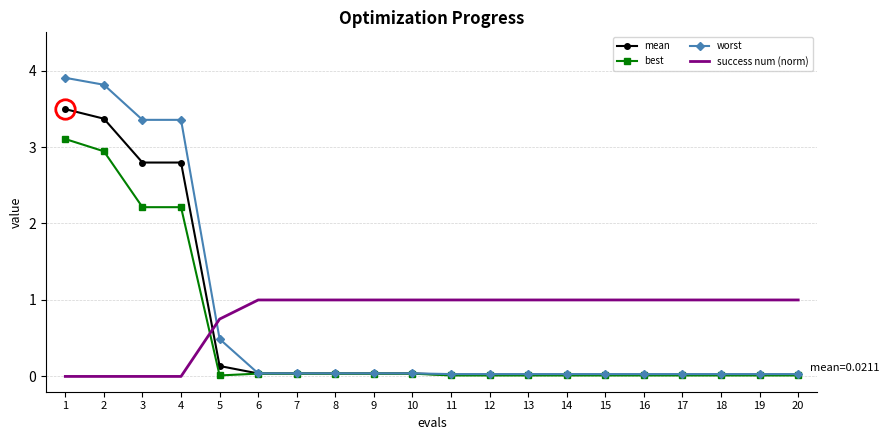

True or false: worst has a value of 0.0 at 14.

True